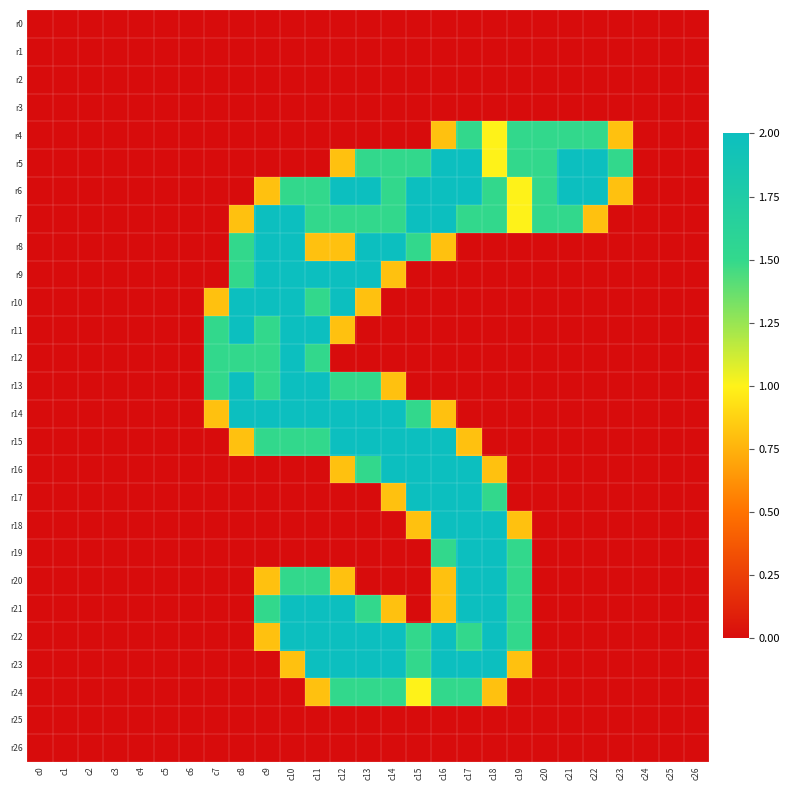

What is the total value across all series at c11?

24.6